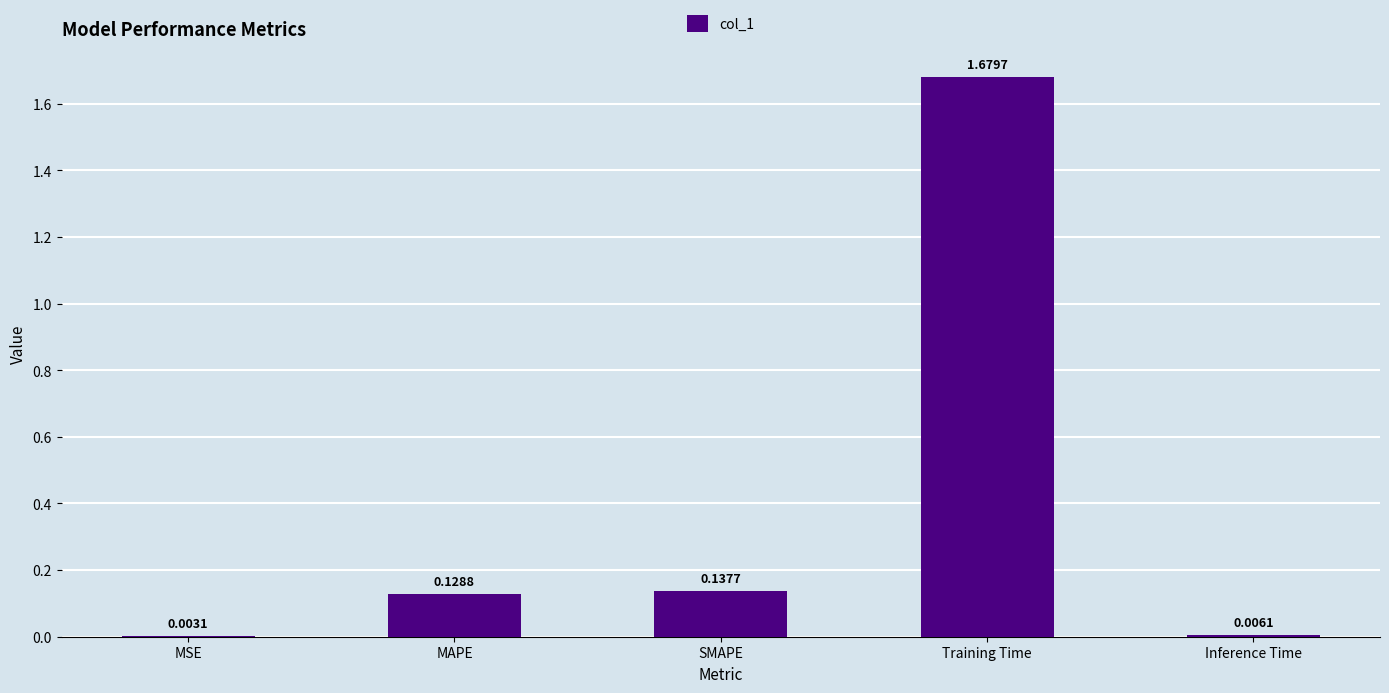

What is the sum of the values at SMAPE and MAPE?

0.3